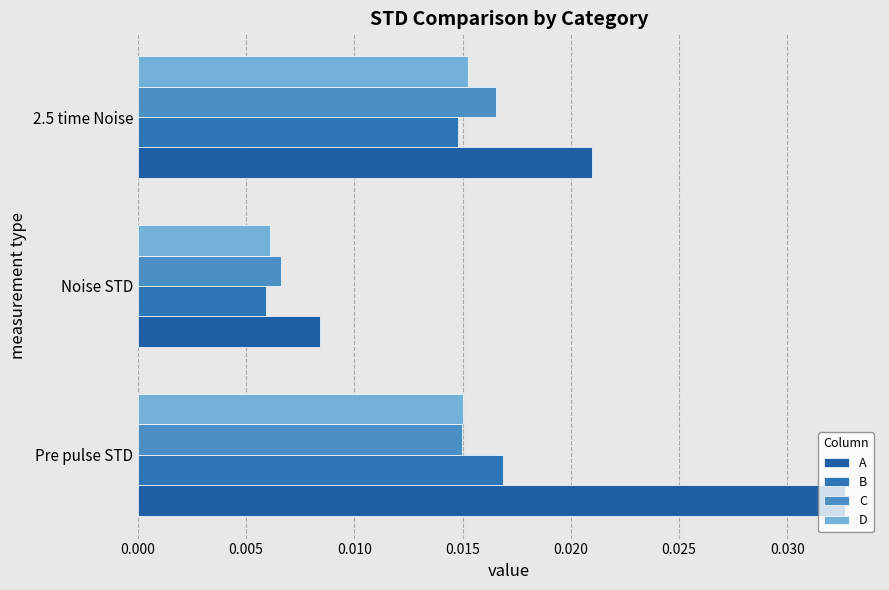

How many categories are shown in the chart?

3